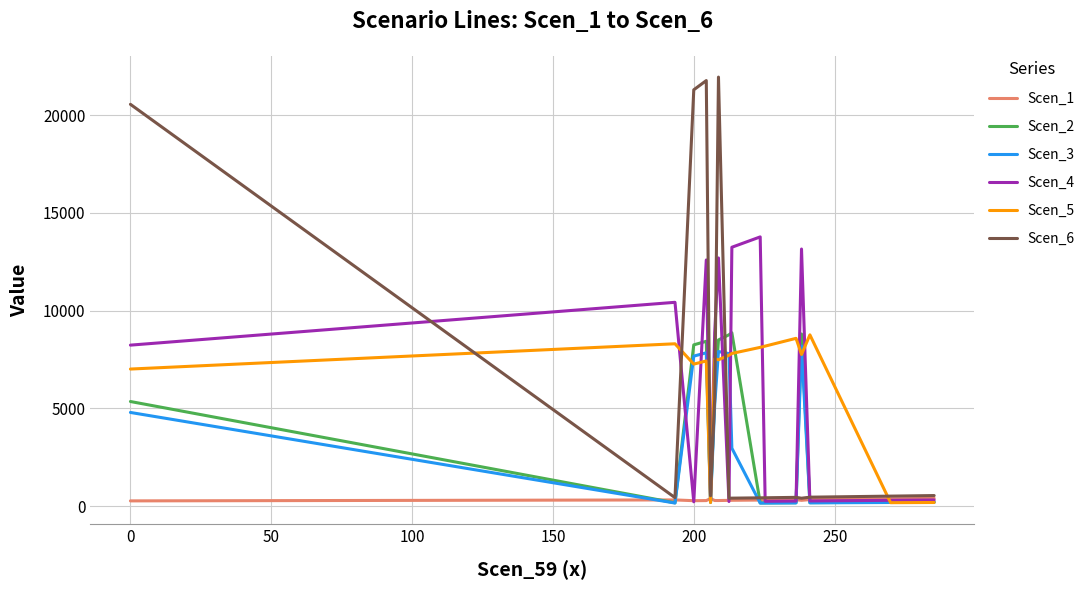

What is the maximum value for Scen_2?

8868.2